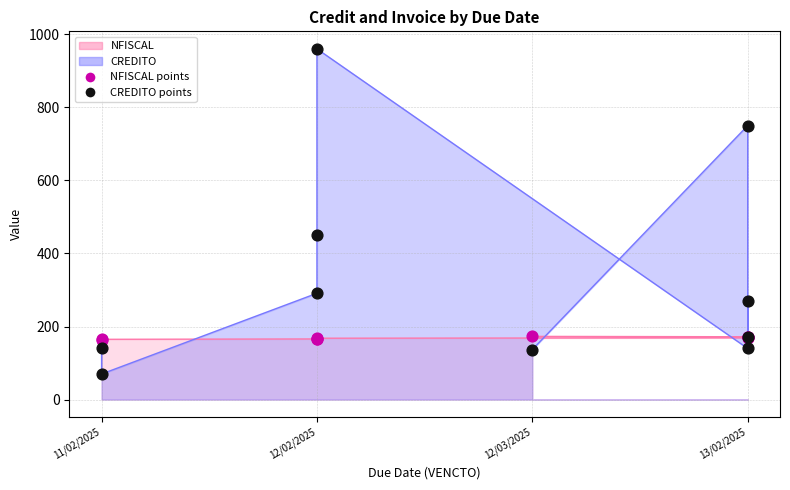

Which series reaches the maximum Y coordinate?

CREDITO points